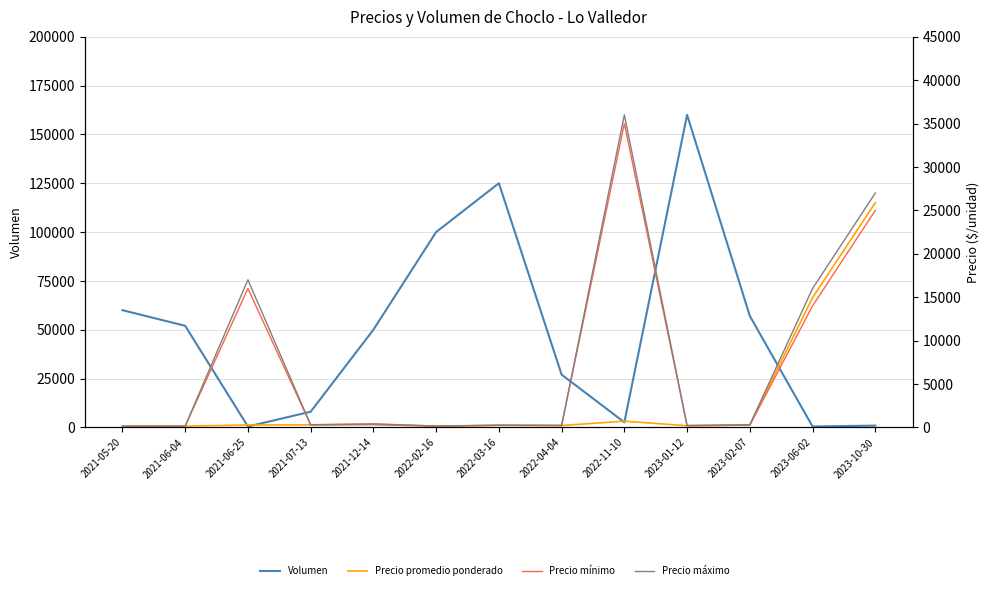

At which label does Precio promedio ponderado first exceed 277?

2021-07-13